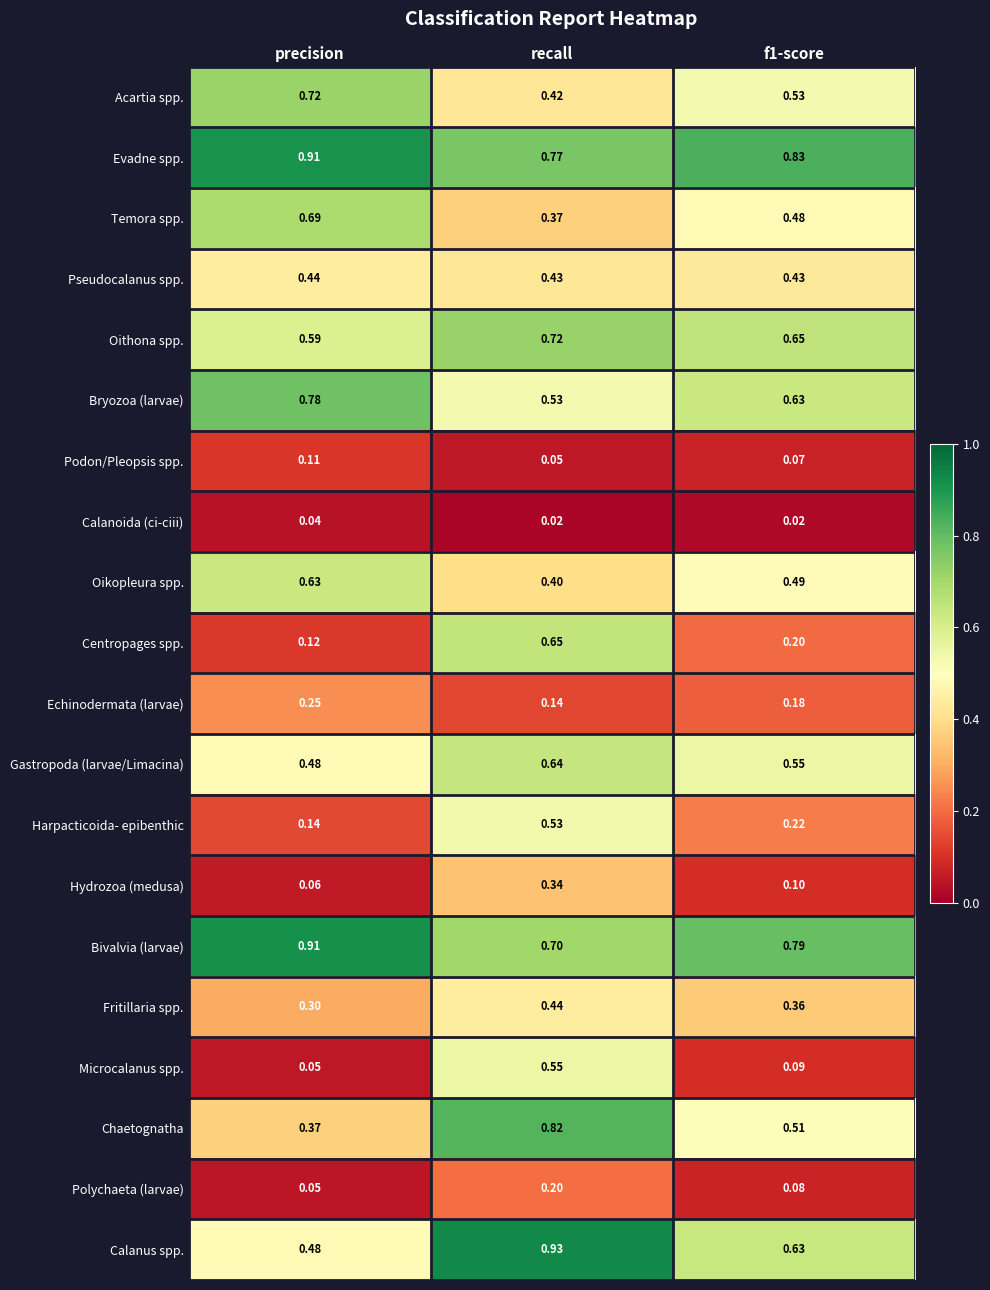

Is the value of Hydrozoa (medusa) at precision greater than the value of Fritillaria spp. at f1-score?

No